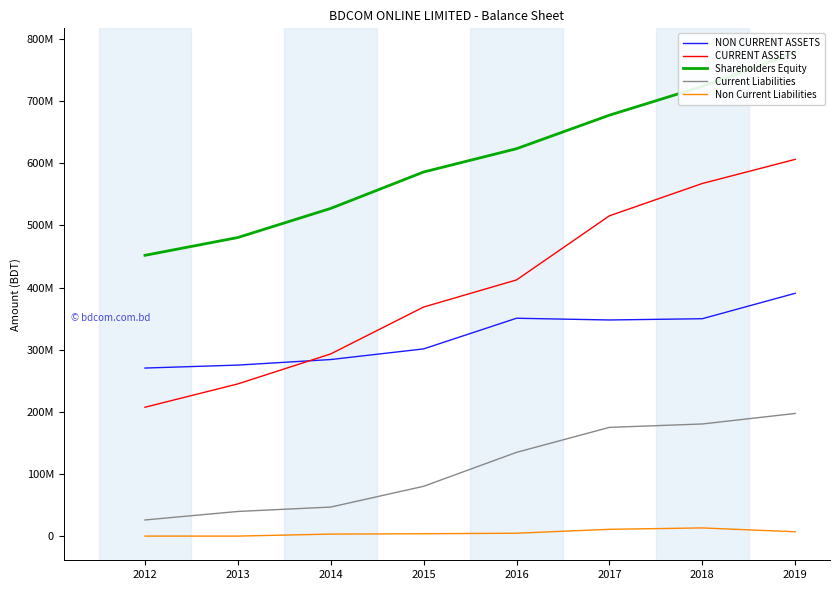

True or false: CURRENT ASSETS and Current Liabilities cross at least once.

False